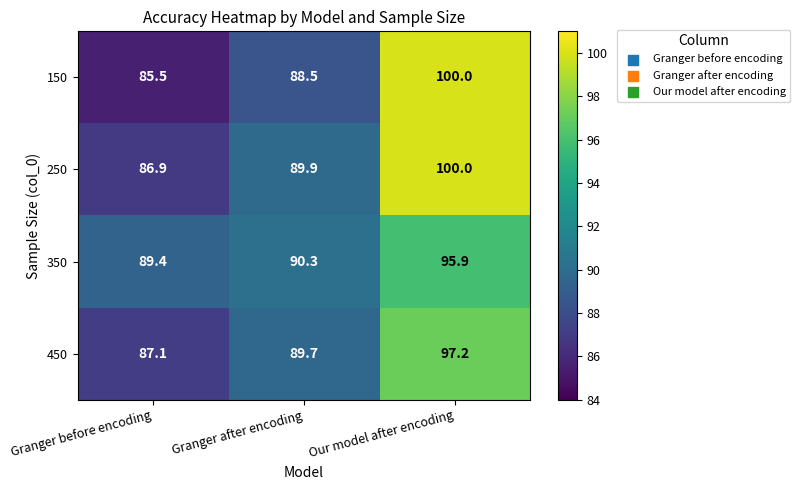

At which label does 250 first exceed 89?

Granger after encoding